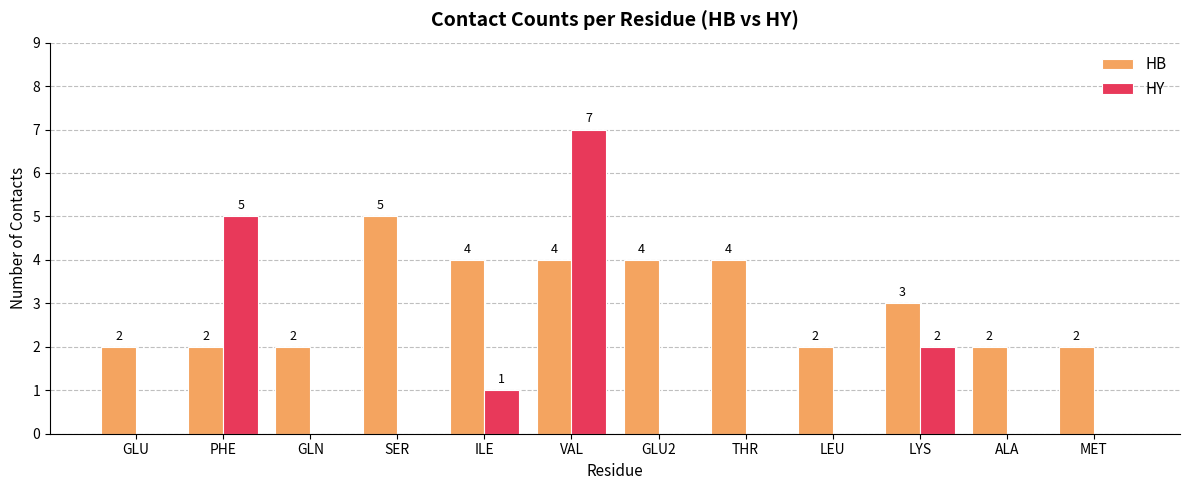

Between SER and THR, which series saw the biggest shift?

HB